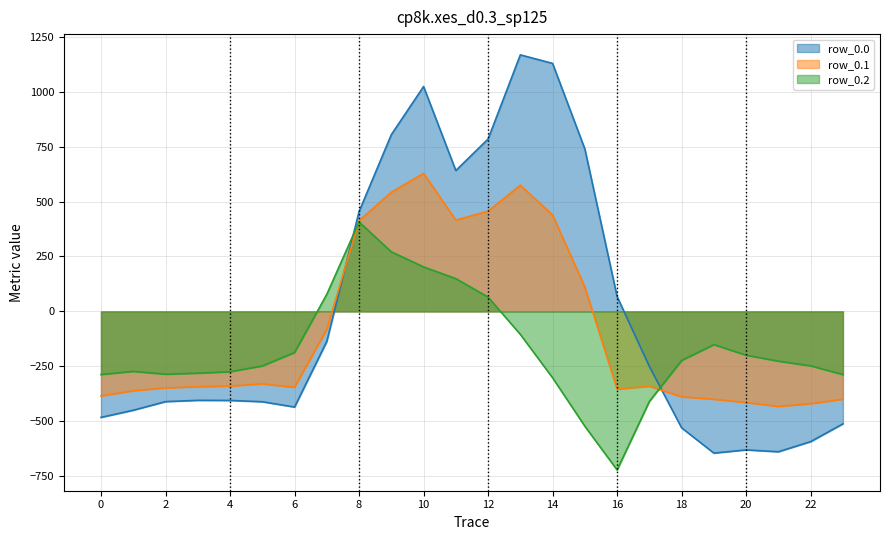

At how many categories does at least one series exceed 1115?

2